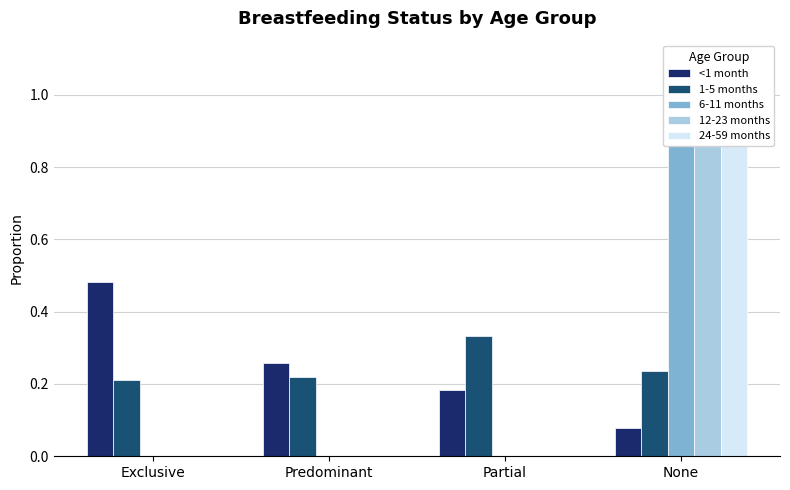

What position from the left is None?

4